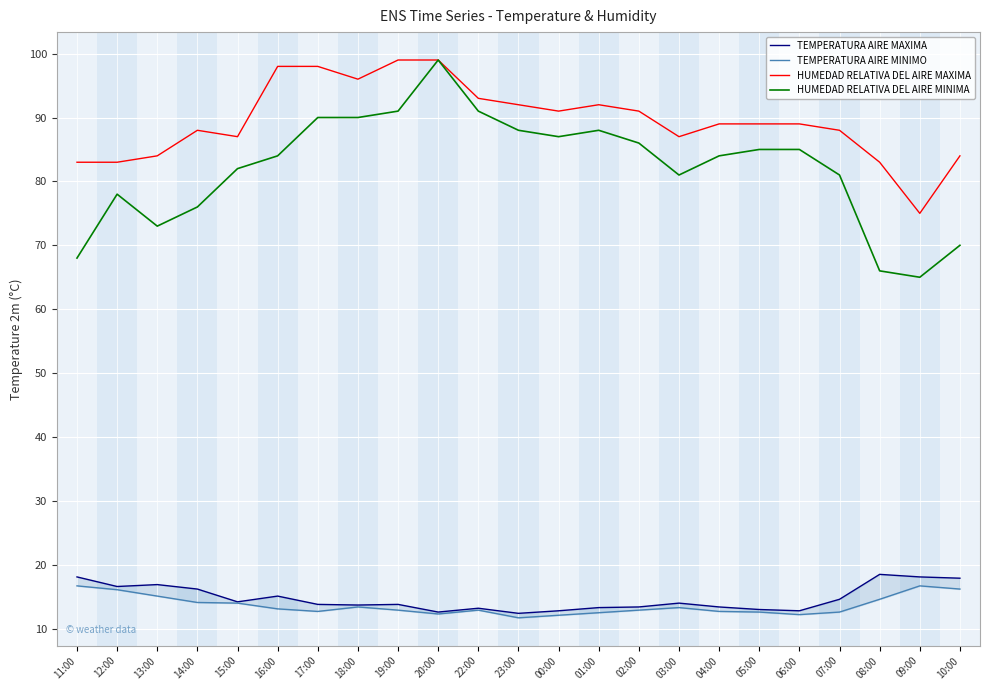

True or false: HUMEDAD RELATIVA DEL AIRE MAXIMA and HUMEDAD RELATIVA DEL AIRE MINIMA intersect in this chart.

False